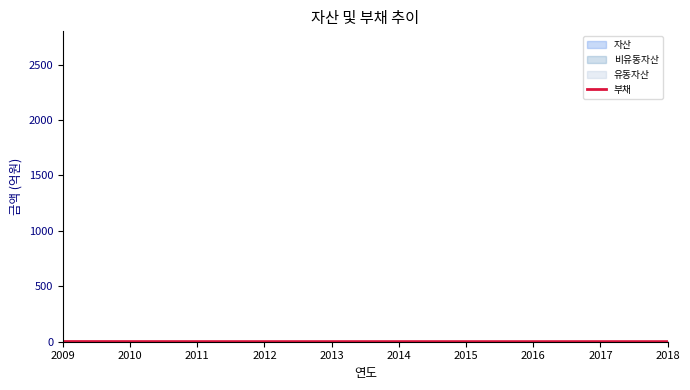

Which label corresponds to the smallest value in the chart?

2016